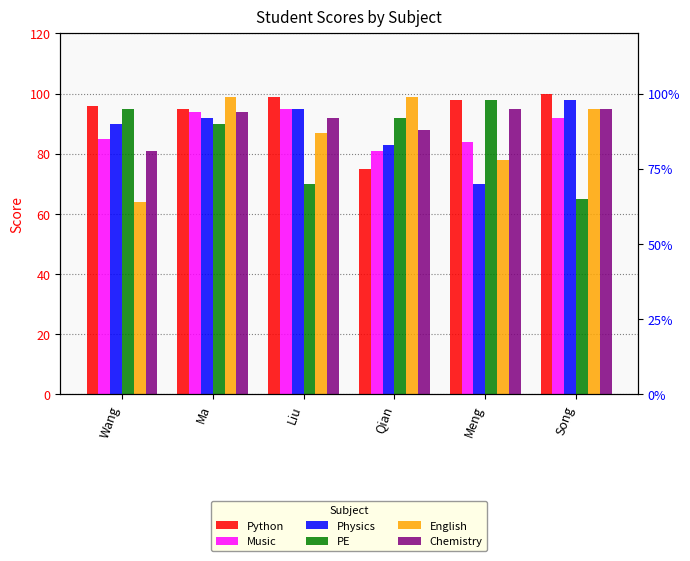

What is the highest value of the Python series?

100